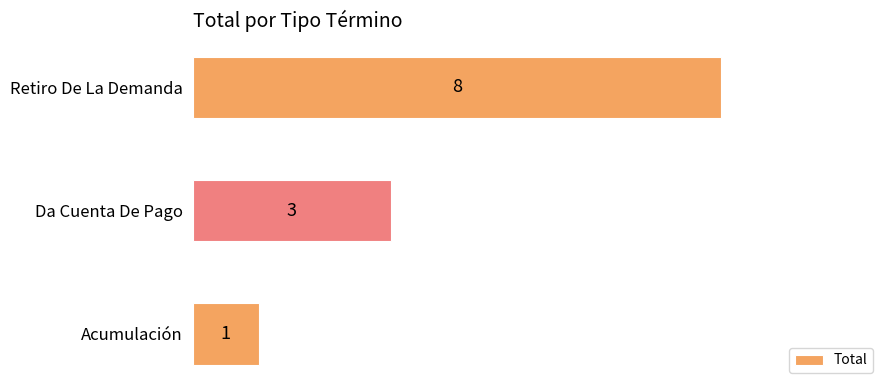

Which category has the highest value across all series?

Retiro De La Demanda